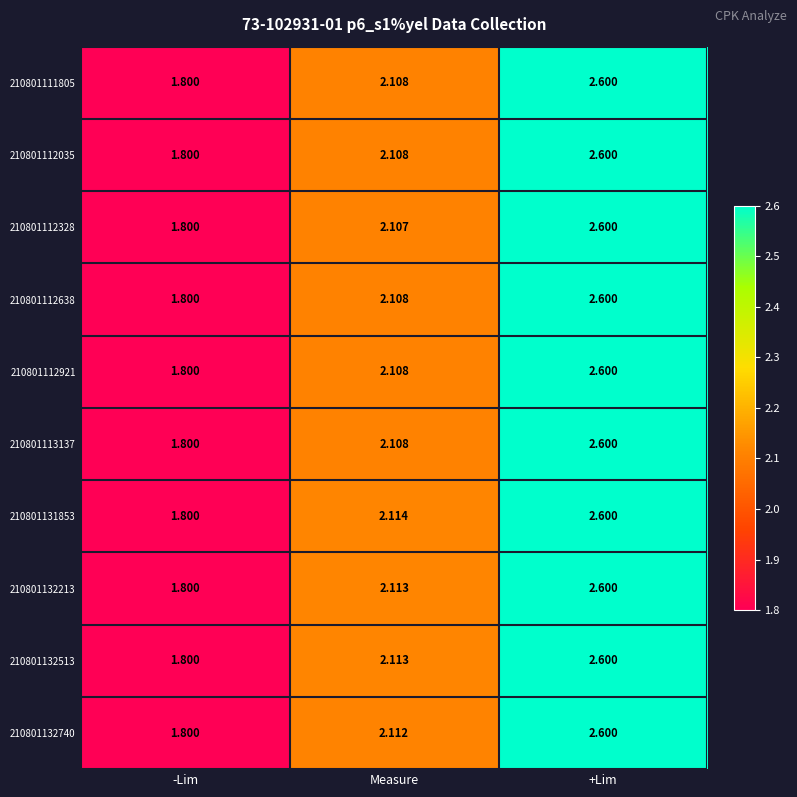

Count the number of data series in this chart.

10